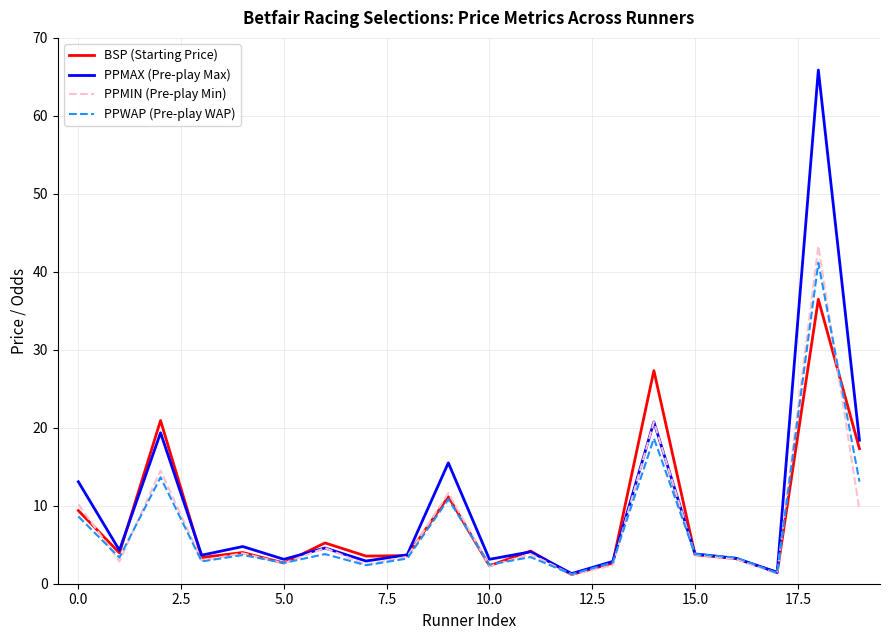

What is the highest value of the BSP (Starting Price) series?

36.5